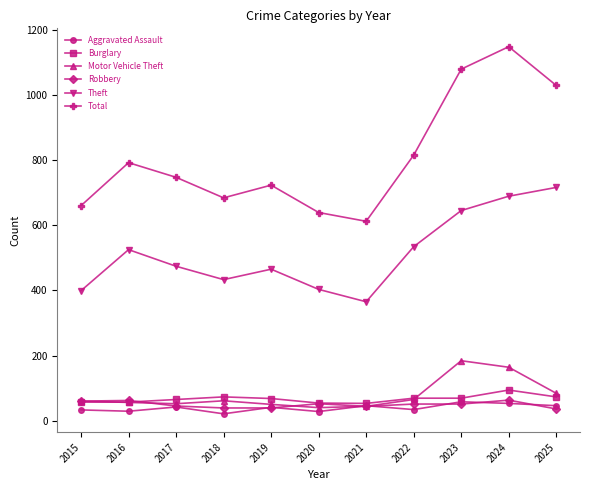

The Total series shows 660 at 2015. True or false?

True